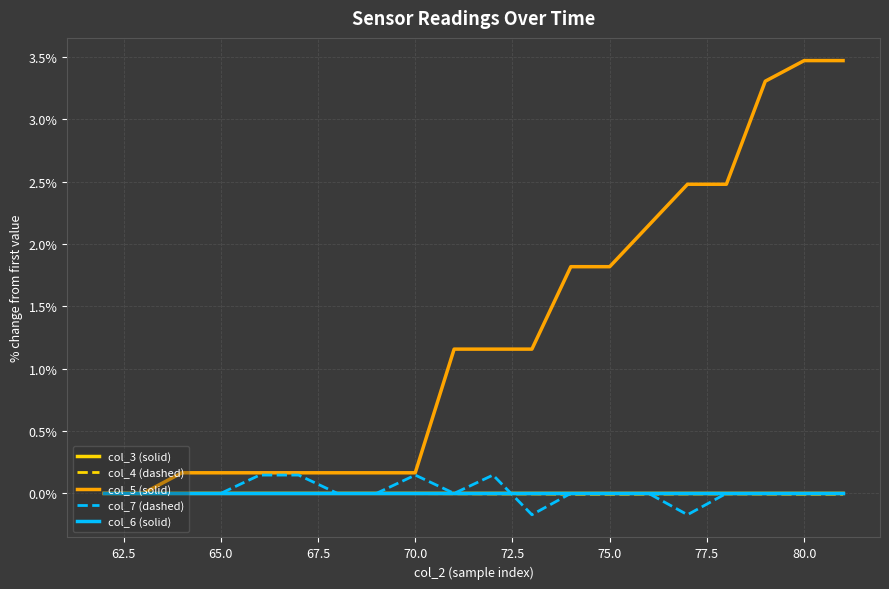

Which series has the largest range (max minus min)?

col_5 (solid)